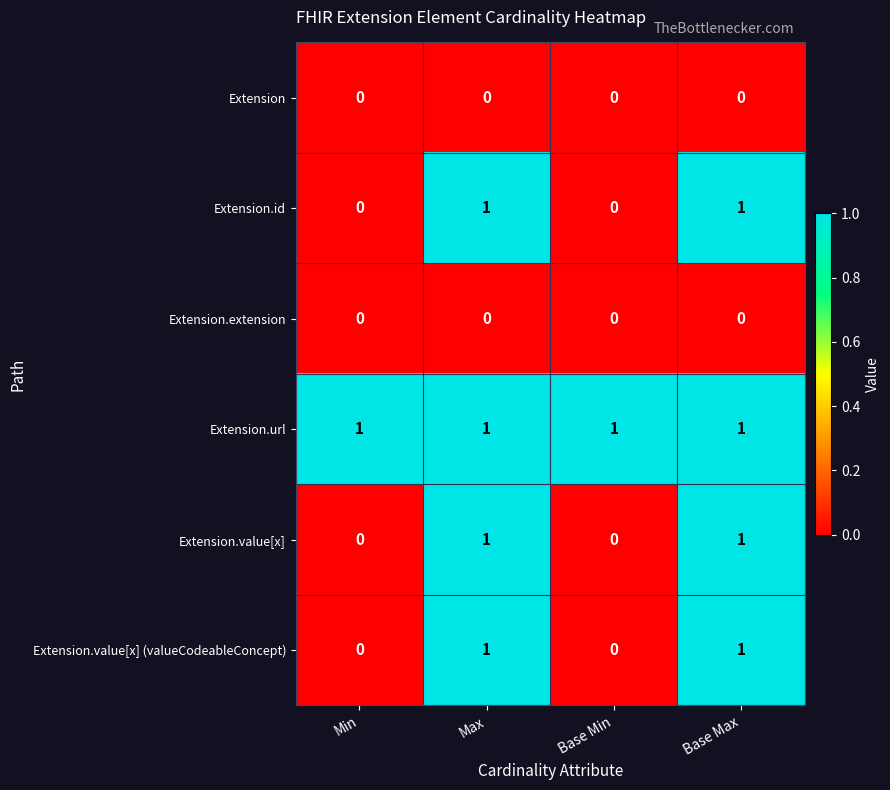

What is the spread (max minus min) of values at Base Max?

1